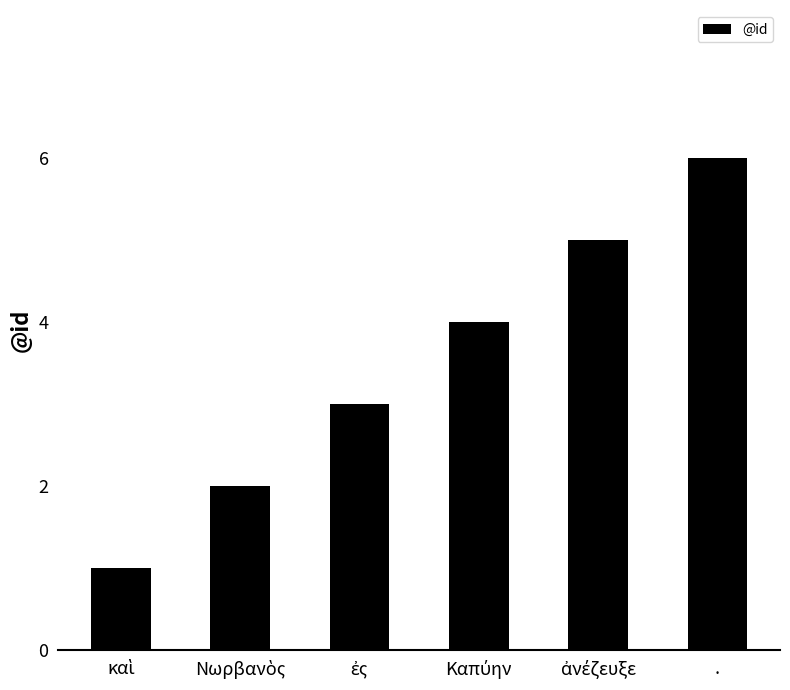

What is the value of the 2nd bar from the left?

2